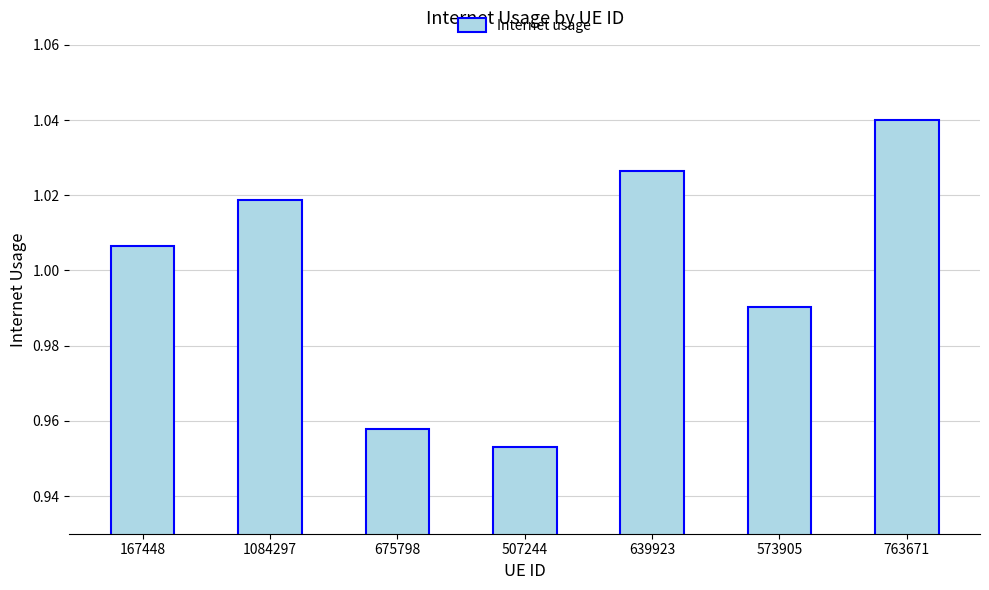

What is the sum of the values at 1084297 and 167448?

2.0